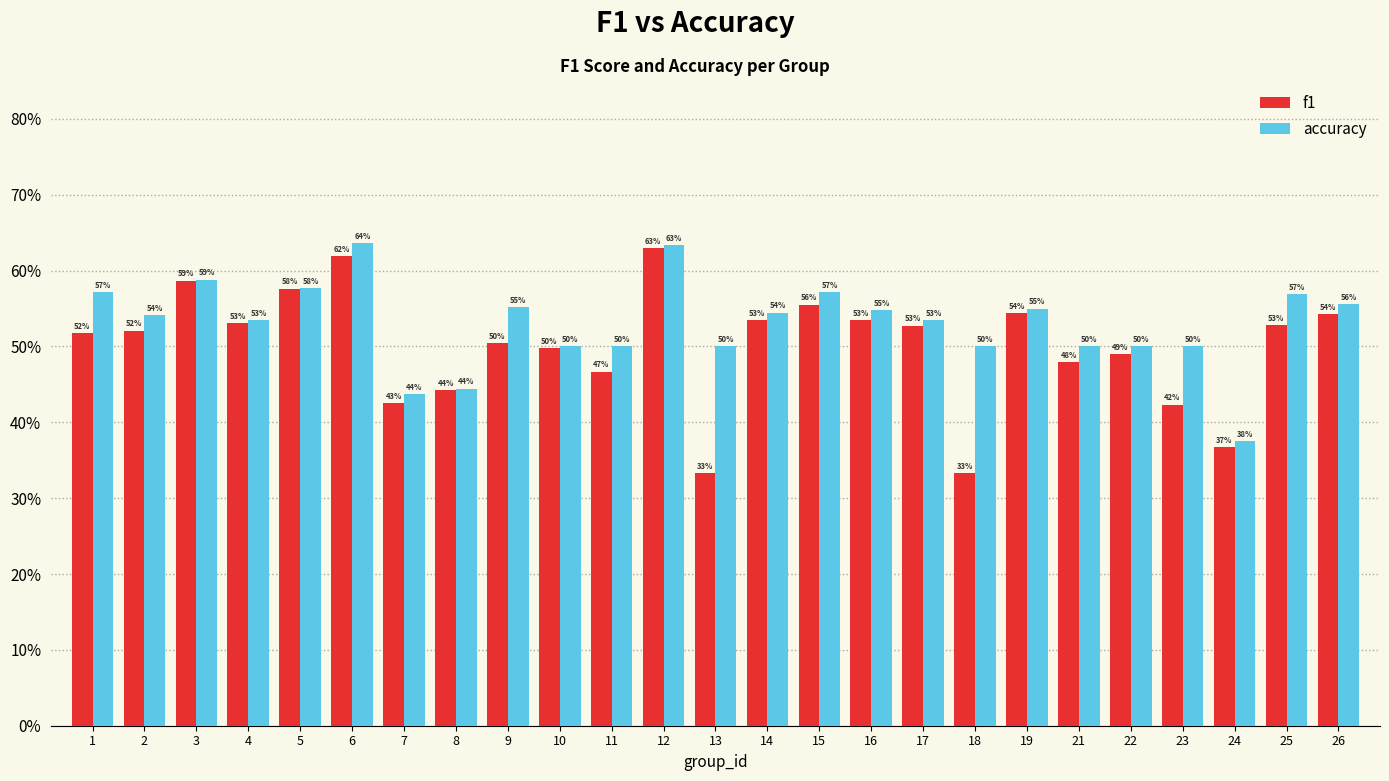

Does the chart contain any negative values?

No